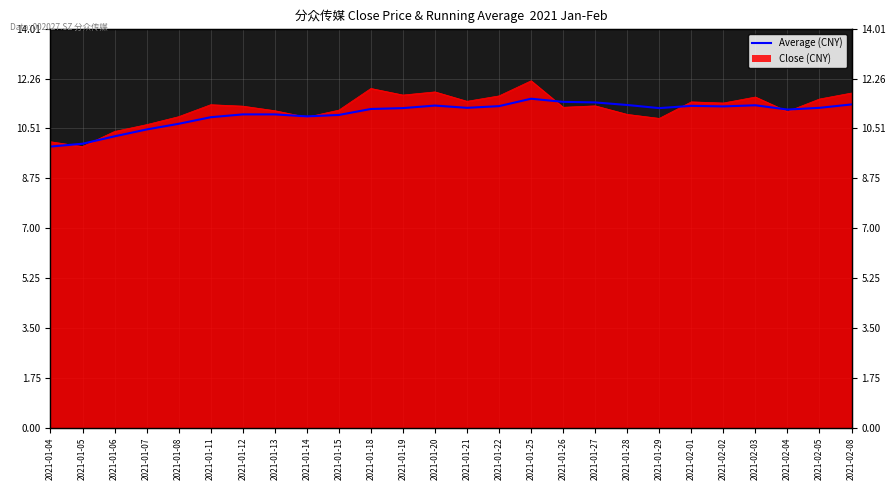

Between 2021-01-21 and 2021-01-08, which is larger?

2021-01-21